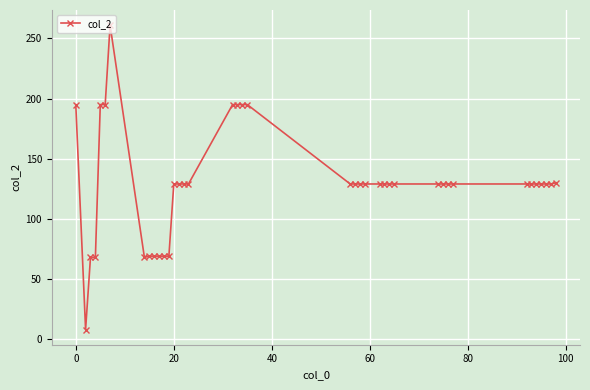

What is the value of the 27th point from the left?

129